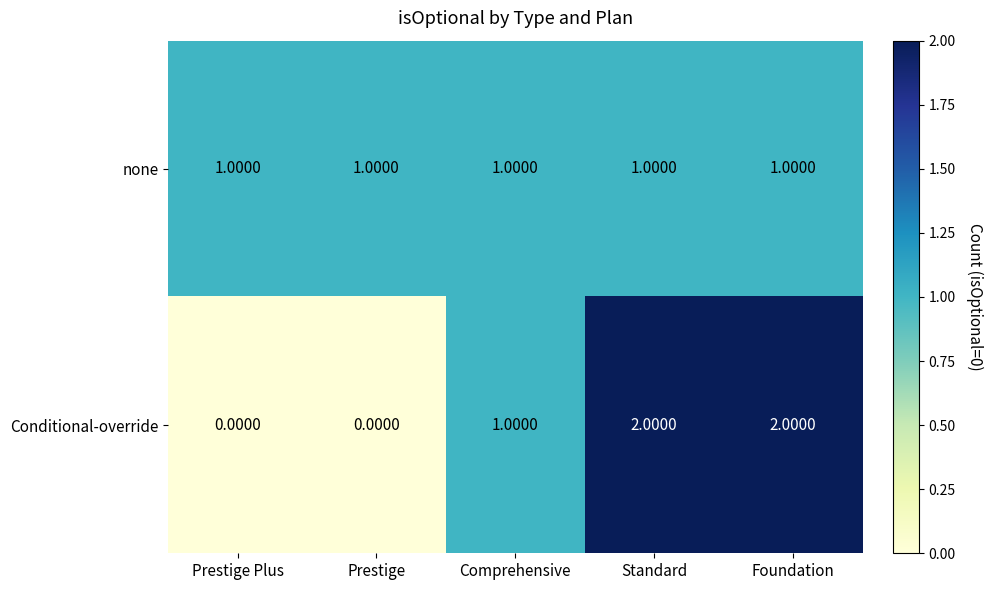

Which series has the widest spread of values?

Conditional-override